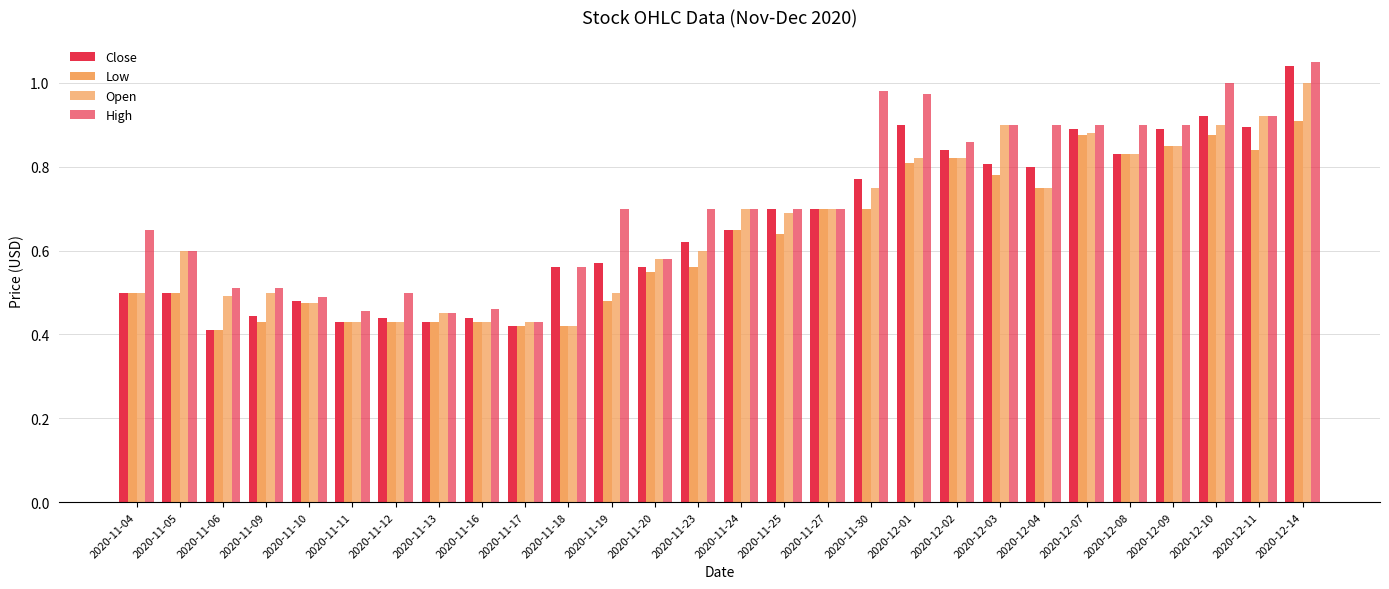

What is the label of the 18th bar from the right?

2020-11-18